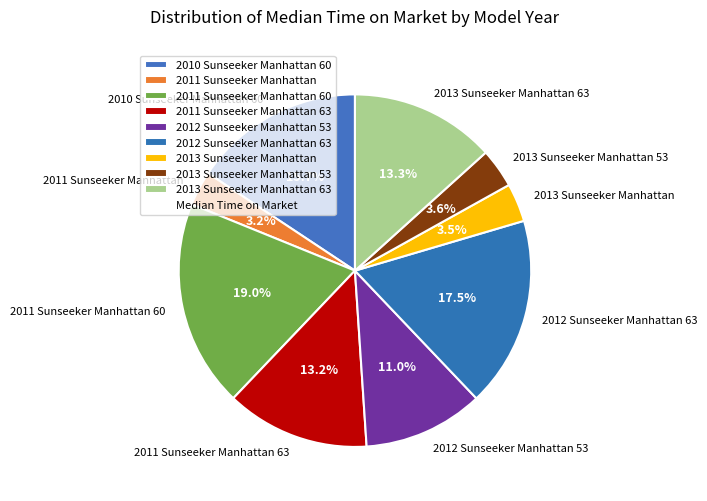

Which has a higher value, 2013 Sunseeker Manhattan 63 or 2010 Sunseeker Manhattan 60?

2010 Sunseeker Manhattan 60